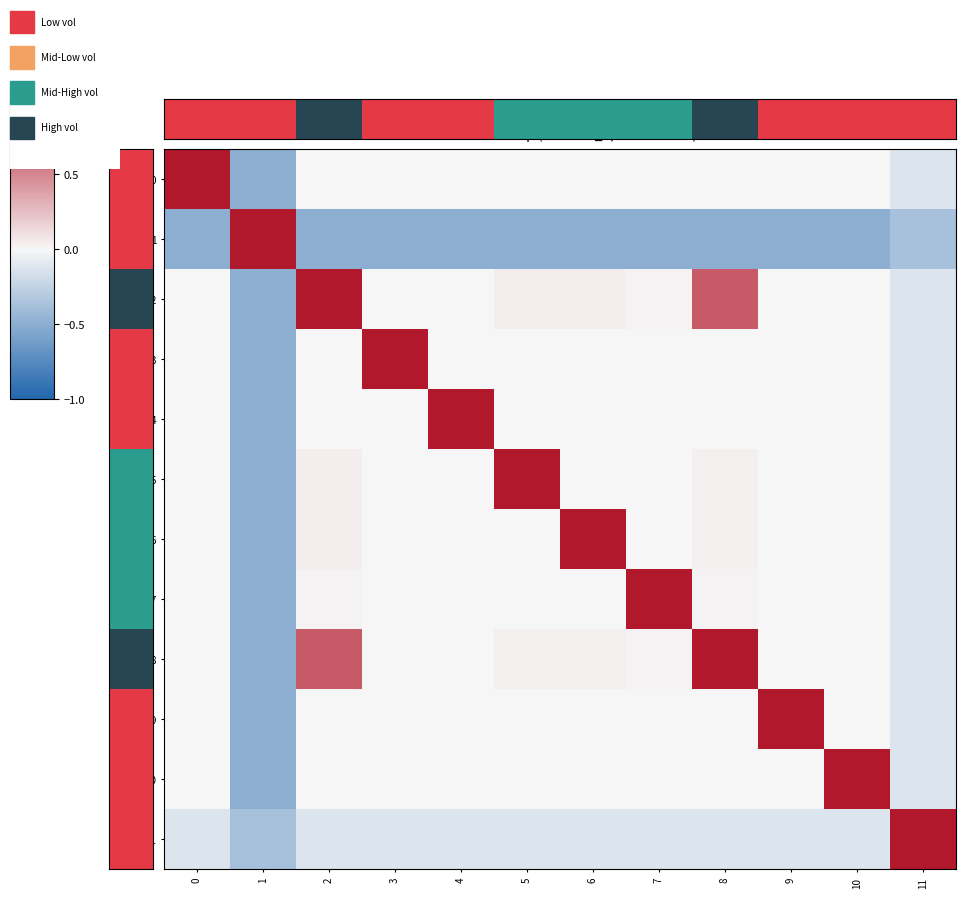

What is the minimum value shown in the chart?

-0.5